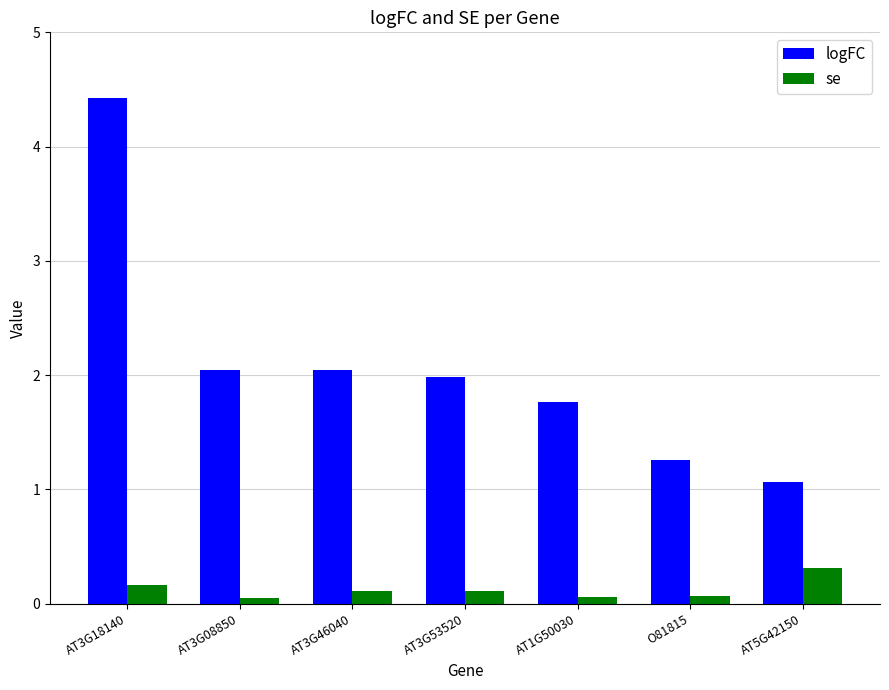

Which category has the highest value across all series?

AT3G18140